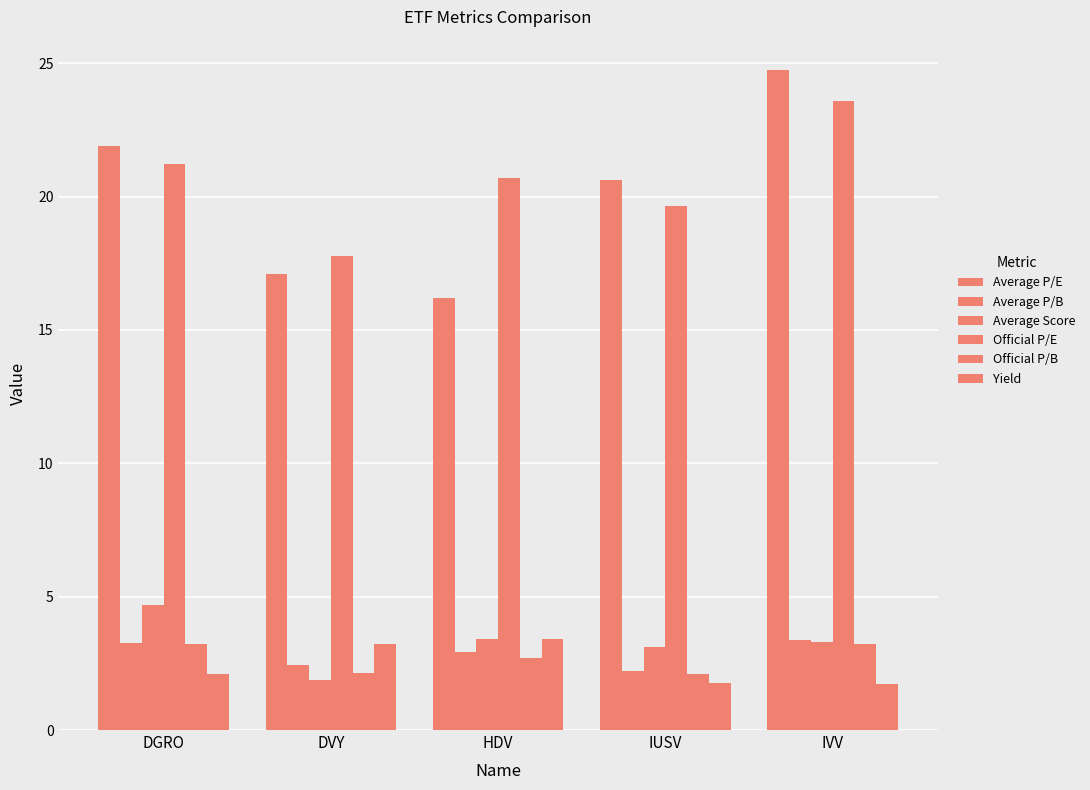

Does the chart contain any negative values?

No